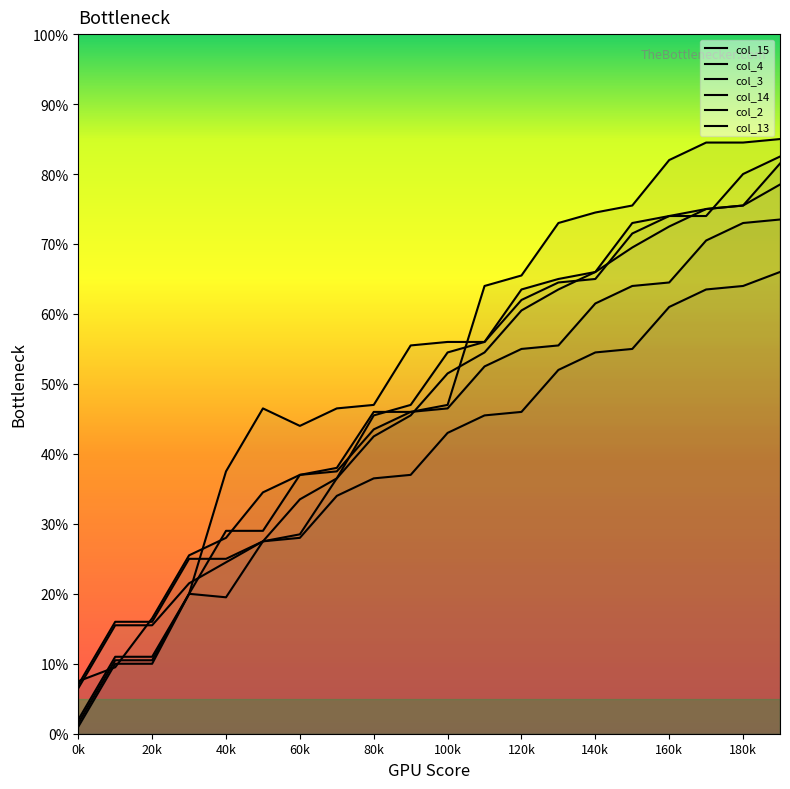

Is this an area chart (filled region under the line)?

No